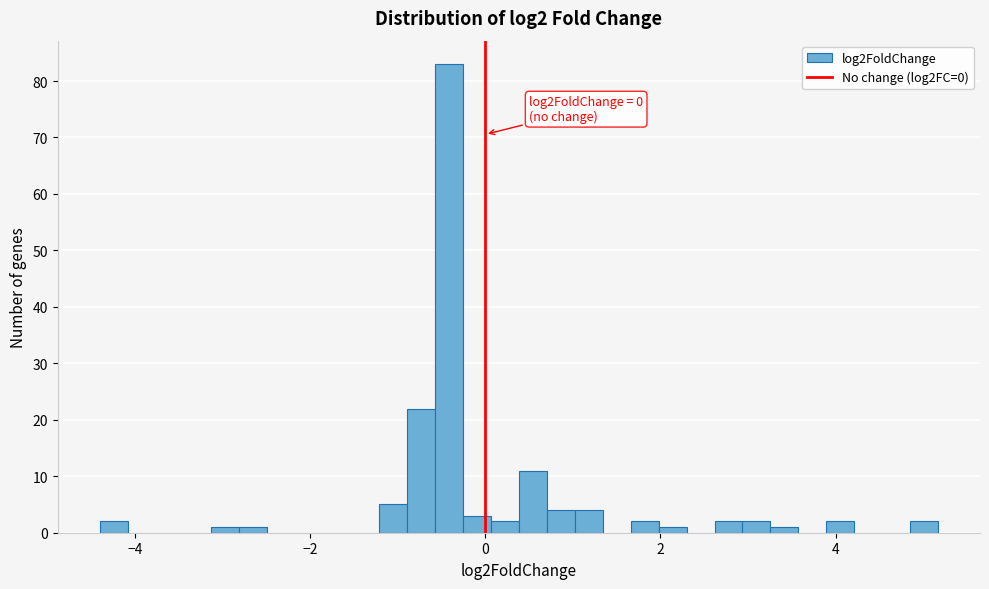

Around what value on the x-axis is the tallest bar? Give the approximate position of its centre, as read against the axis.

-0.4